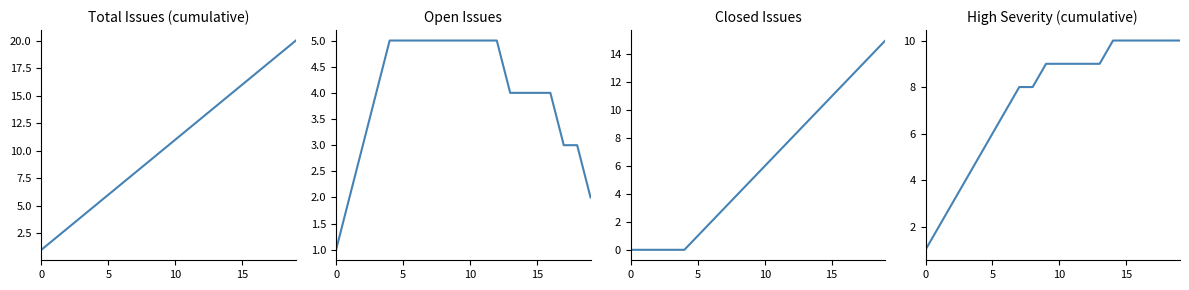

Rank the series by their average value, from lowest to highest.

Open Issues (running), Closed Issues (running), High Severity (cumulative), Issues per Creation Date (cumulative)